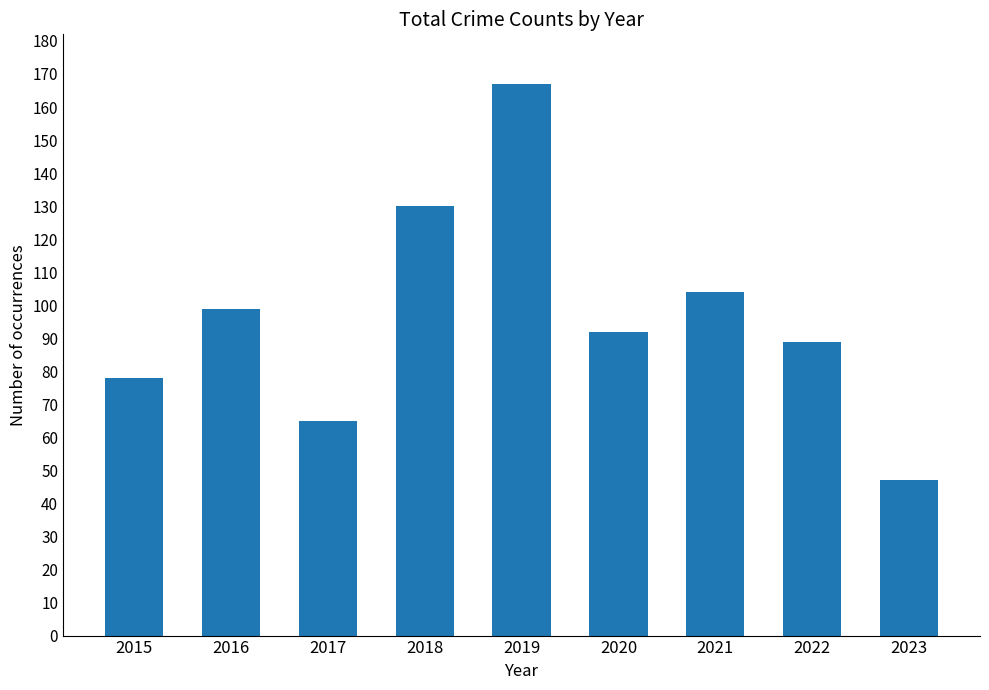

Reading right to left, list all the values displayed in this chart.

47	89	104	92	167	130	65	99	78